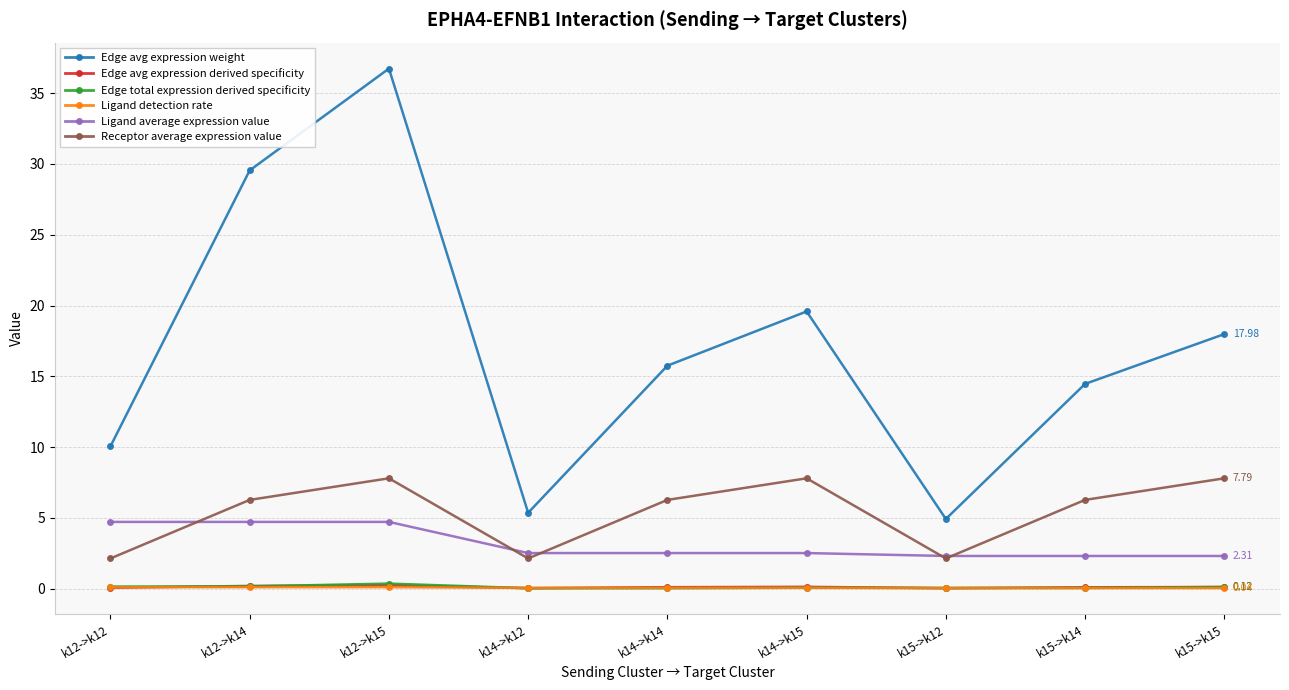

Which series has the largest range (max minus min)?

Edge avg expression weight